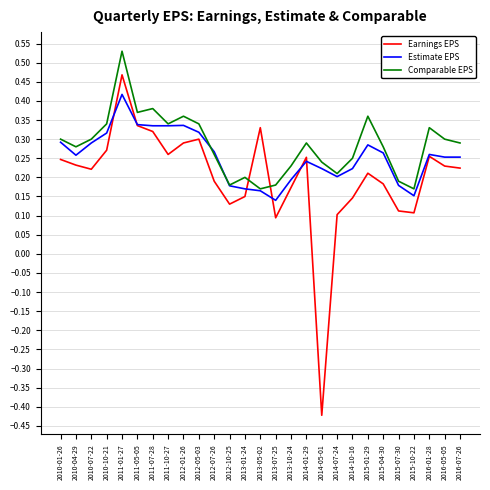

List the series in order of their peak value, highest first.

Comparable EPS, Earnings EPS, Estimate EPS